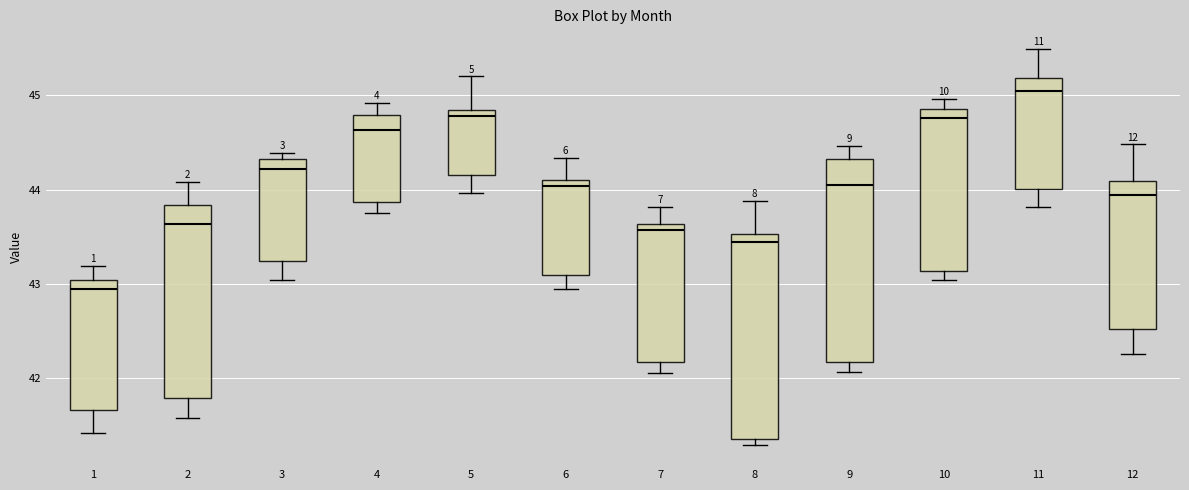

Reading left to right, transcribe this box plot: for each box, give where its median line is, the range the box spans, and where its two whiskers end, as read against the y-axis. The values are not printed on the chart, so give them approximately, as read against the axis.

1: median 42.9, box 41.7 to 43.0, whiskers 41.4 to 43.2
2: median 43.6, box 41.8 to 43.8, whiskers 41.6 to 44.1
3: median 44.2, box 43.2 to 44.3, whiskers 43.0 to 44.4
4: median 44.6, box 43.9 to 44.8, whiskers 43.8 to 44.9
5: median 44.8 (just below the box's upper edge), box 44.2 to 44.8, whiskers 44.0 to 45.2
6: median 44.0, box 43.1 to 44.1, whiskers 43.0 to 44.3
7: median 43.6 (just below the box's upper edge), box 42.2 to 43.6, whiskers 42.1 to 43.8
8: median 43.5 (just below the box's upper edge), box 41.4 to 43.5, whiskers 41.3 to 43.9
9: median 44.1, box 42.2 to 44.3, whiskers 42.1 to 44.5
10: median 44.8, box 43.1 to 44.9, whiskers 43.0 to 45.0
11: median 45.0, box 44.0 to 45.2, whiskers 43.8 to 45.5
12: median 43.9, box 42.5 to 44.1, whiskers 42.3 to 44.5